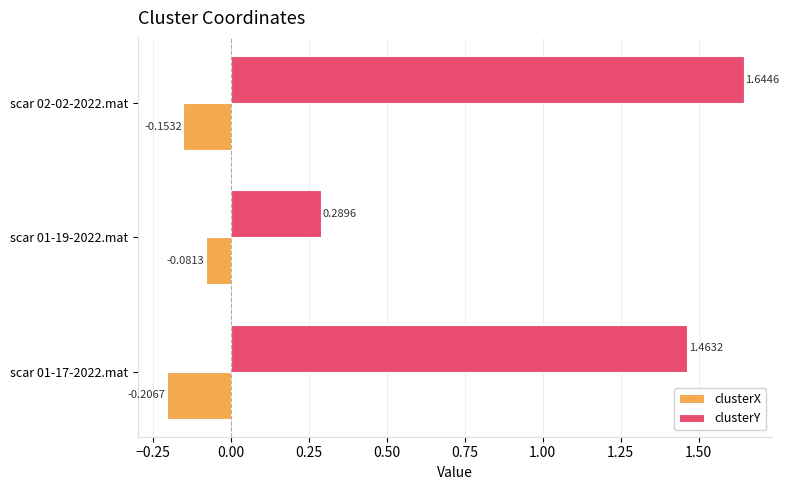

What is the sum of all clusterY values?

3.4